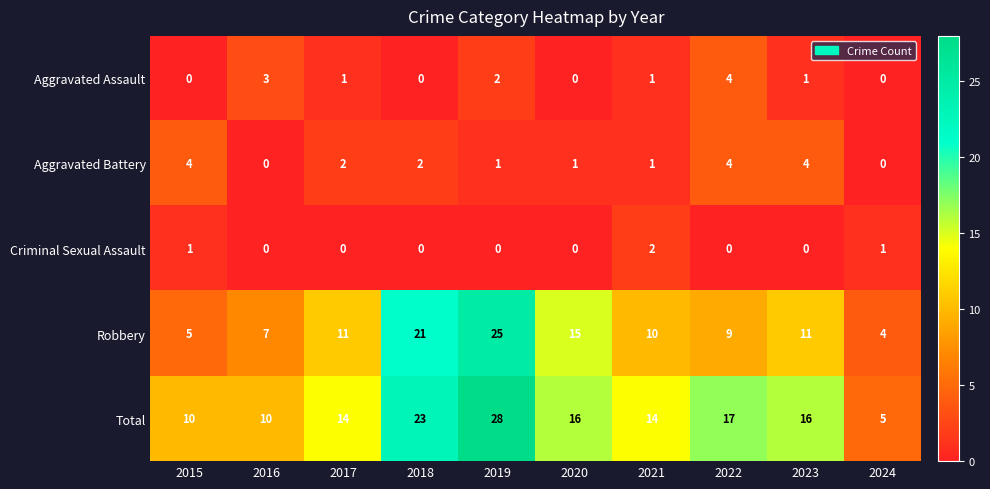

What is the maximum value for Aggravated Battery?

4